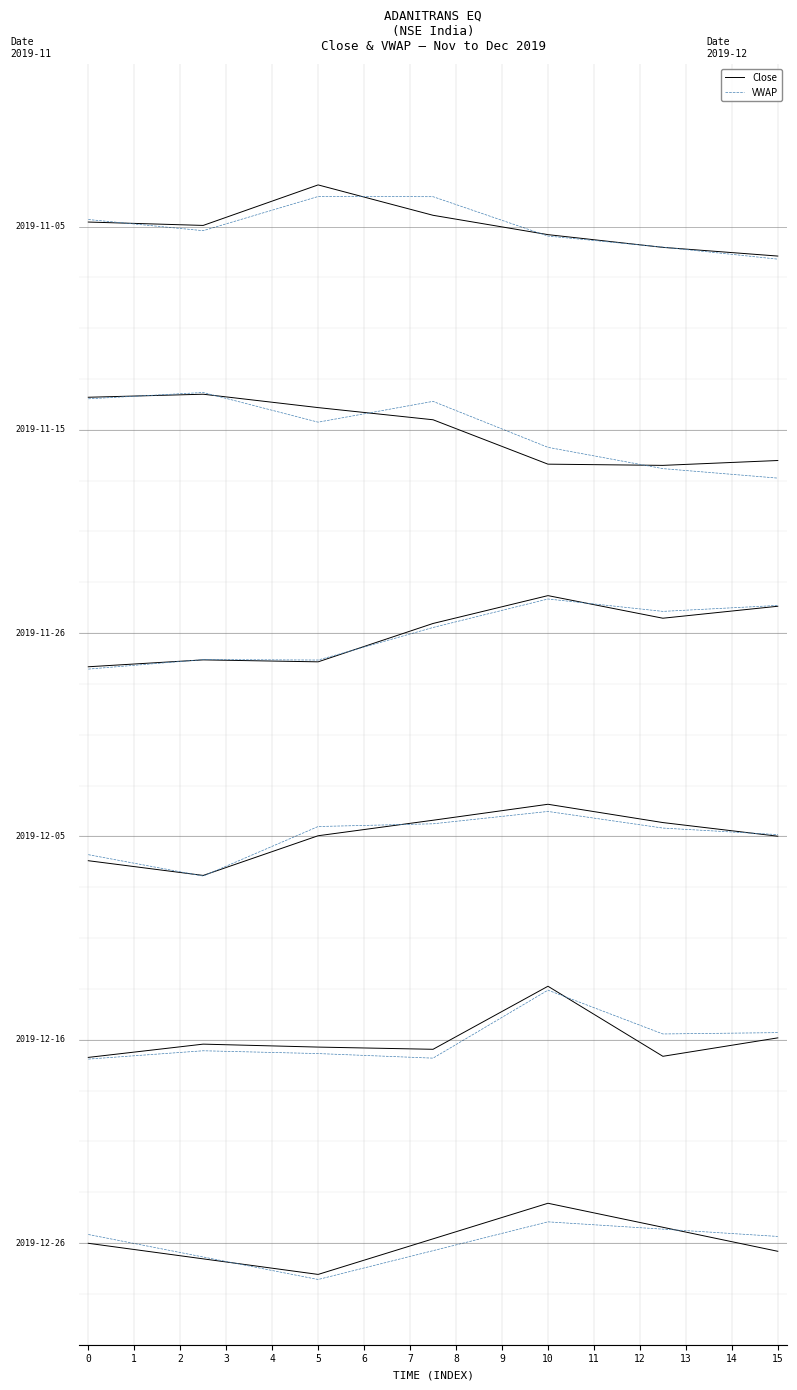

How many interior local valleys does the VWAP series have?

1